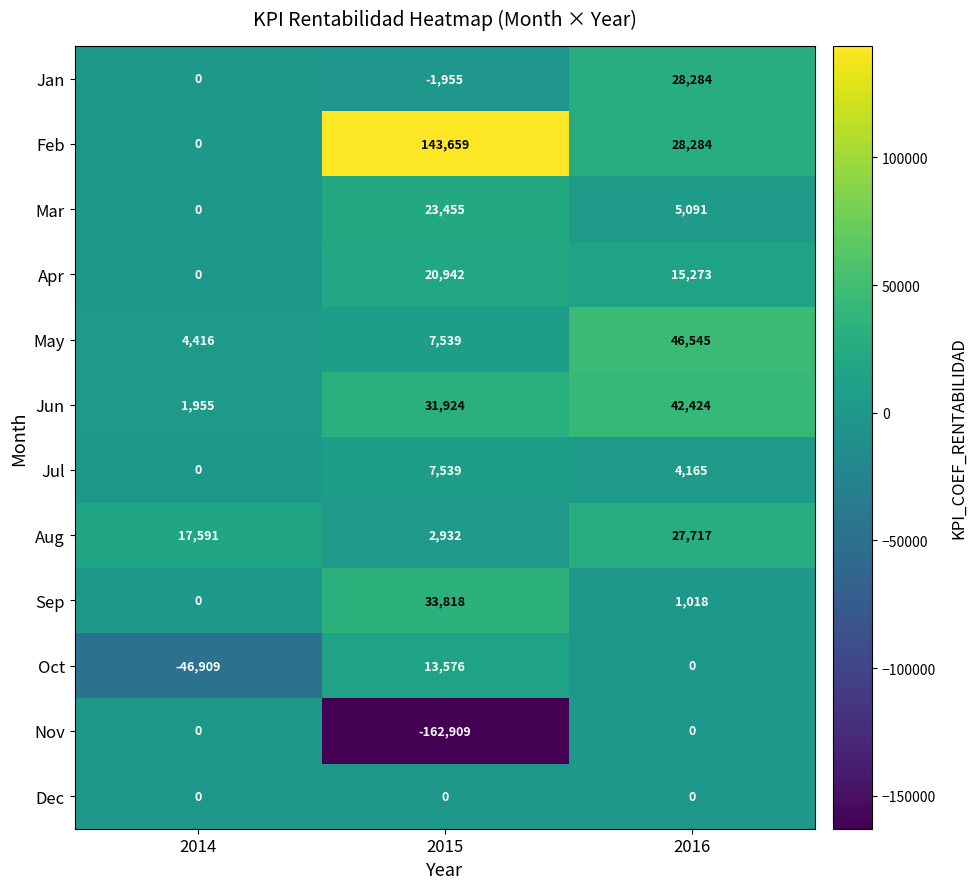

Between 2015 and 2016, which series saw the biggest shift?

Nov